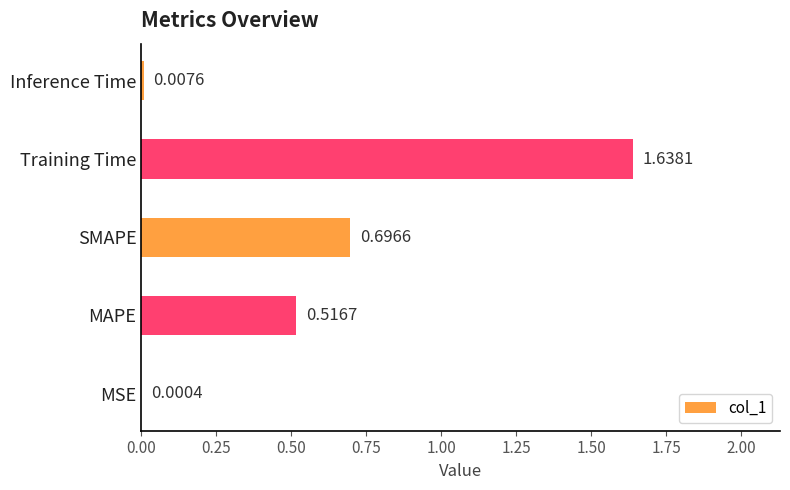

What is the change in value from MAPE to SMAPE?

+0.2